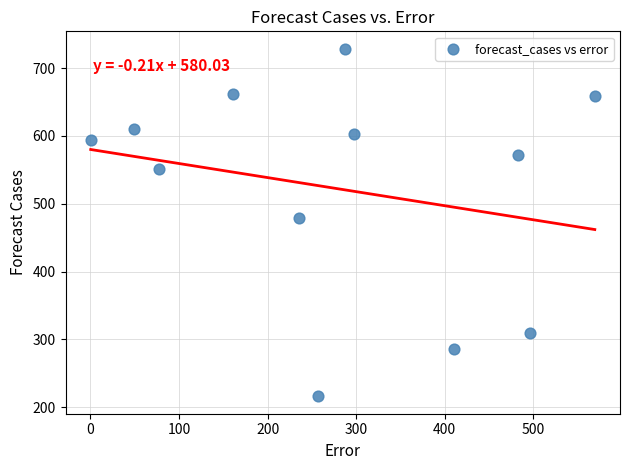

What is the average Y value?

522.6